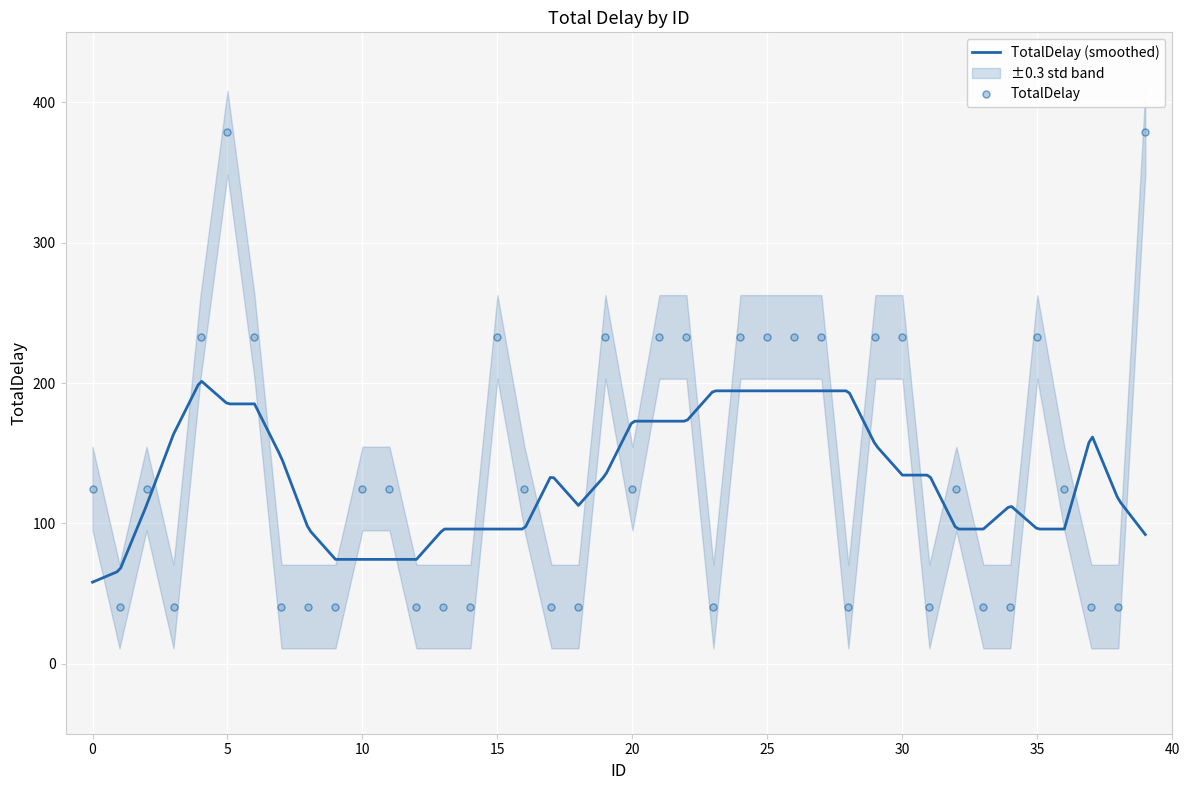

Reading right to left, extract all data points from this chart.

378.6	40.6	40.6	124.8	232.9	40.6	40.6	124.8	40.6	232.9	232.9	40.6	232.9	232.9	232.9	232.9	40.6	232.9	232.9	124.8	232.9	40.6	40.6	124.8	232.9	40.6	40.6	40.6	124.8	124.8	40.6	40.6	40.6	232.9	378.6	232.9	40.6	124.8	40.6	124.8